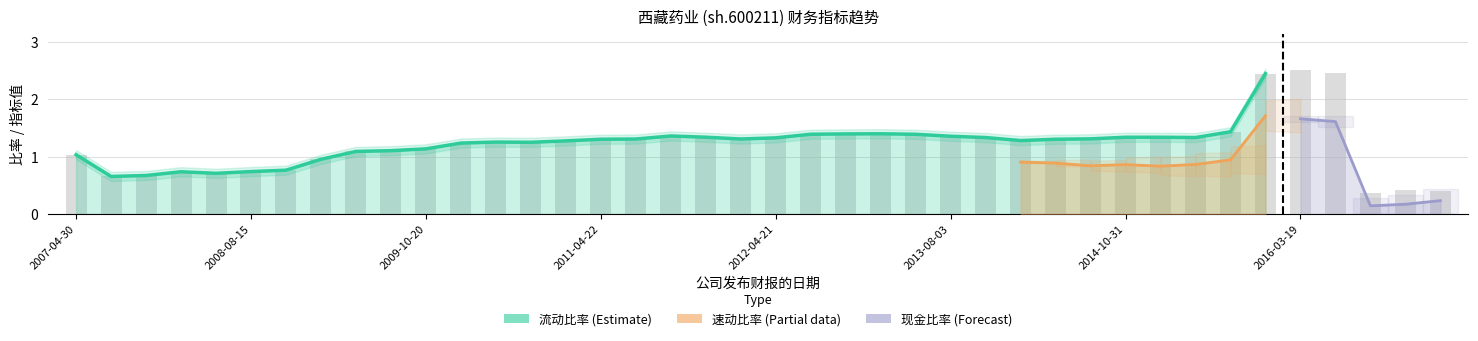

What is the smallest value displayed?

0.1